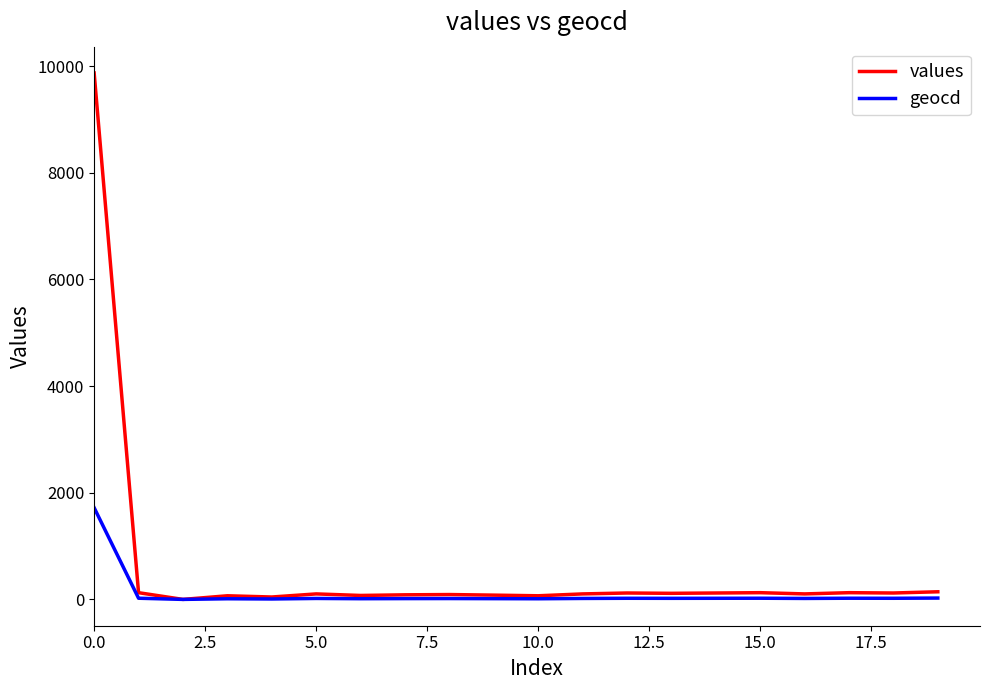

Which series has the largest total across all categories?

values